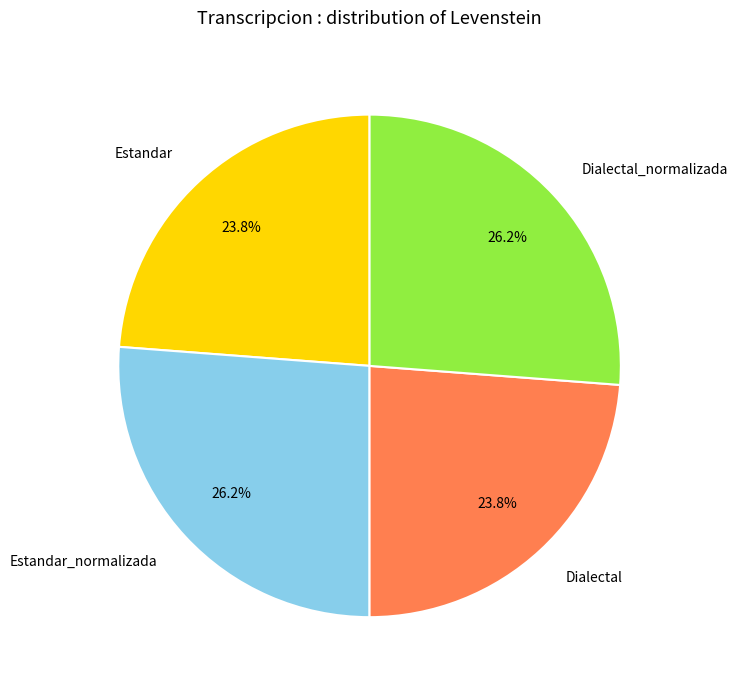

What percentage is NOT represented by Estandar_normalizada?

73.8%